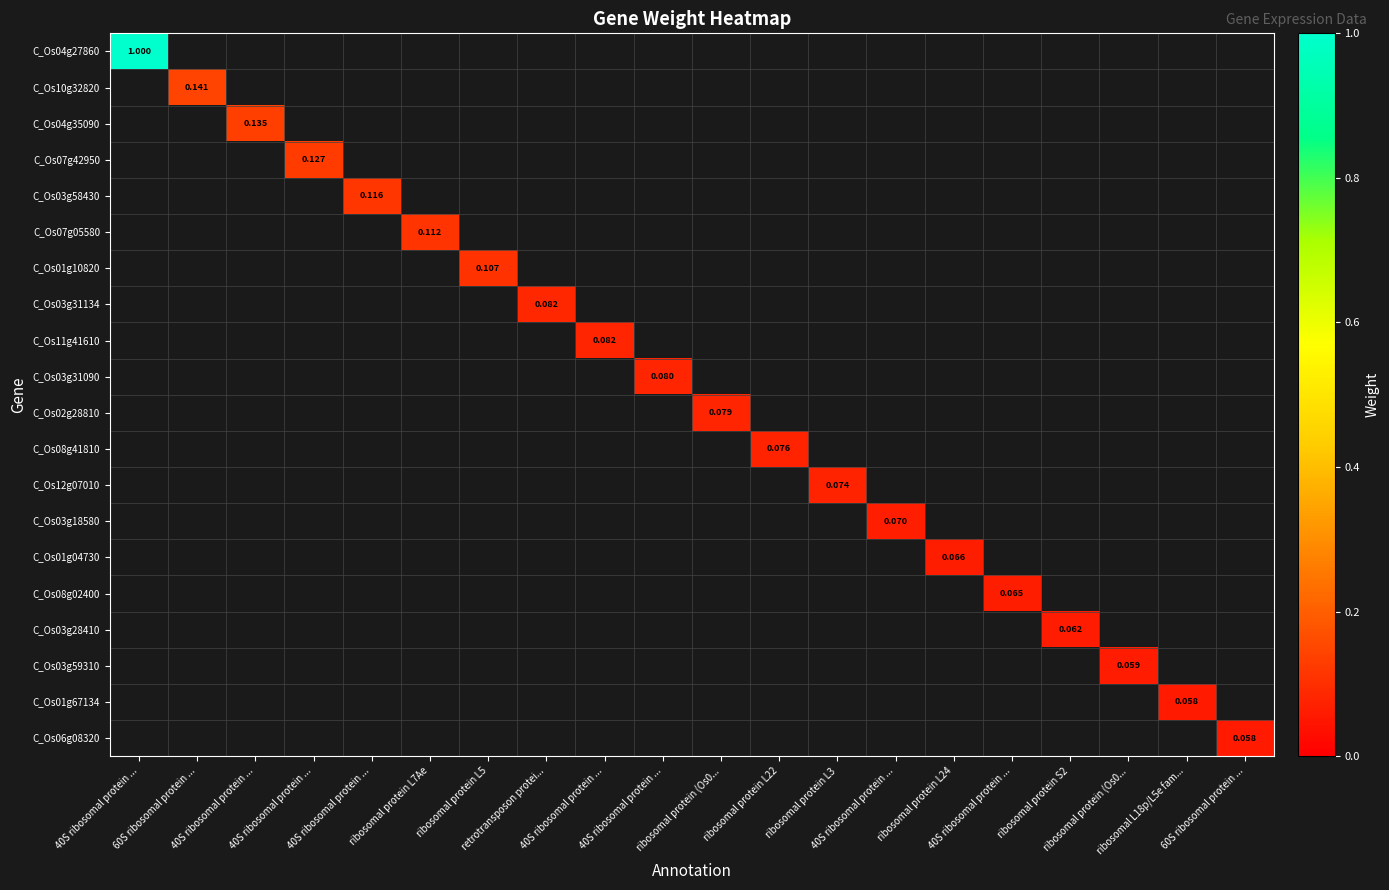

How many positive values does the C_Os04g35090 series have?

1